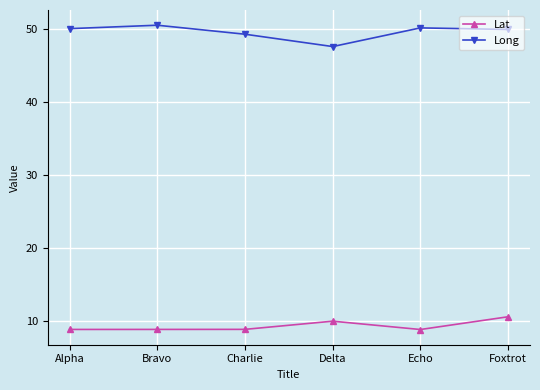

How many lines are shown in the chart?

2